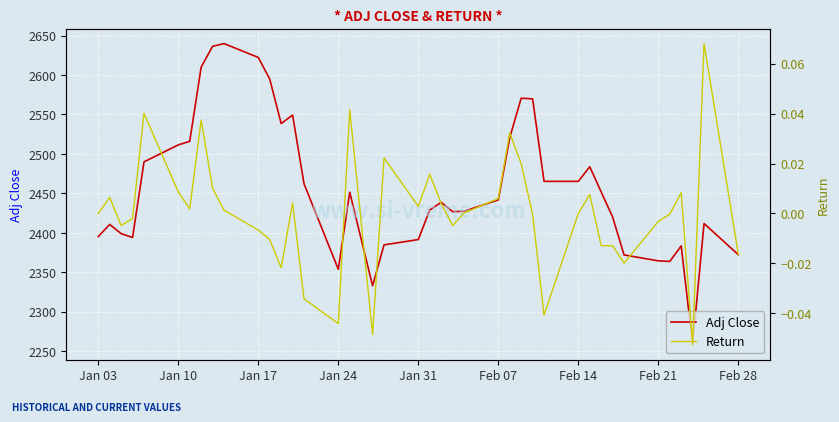

Which series has the largest total across all categories?

Adj Close